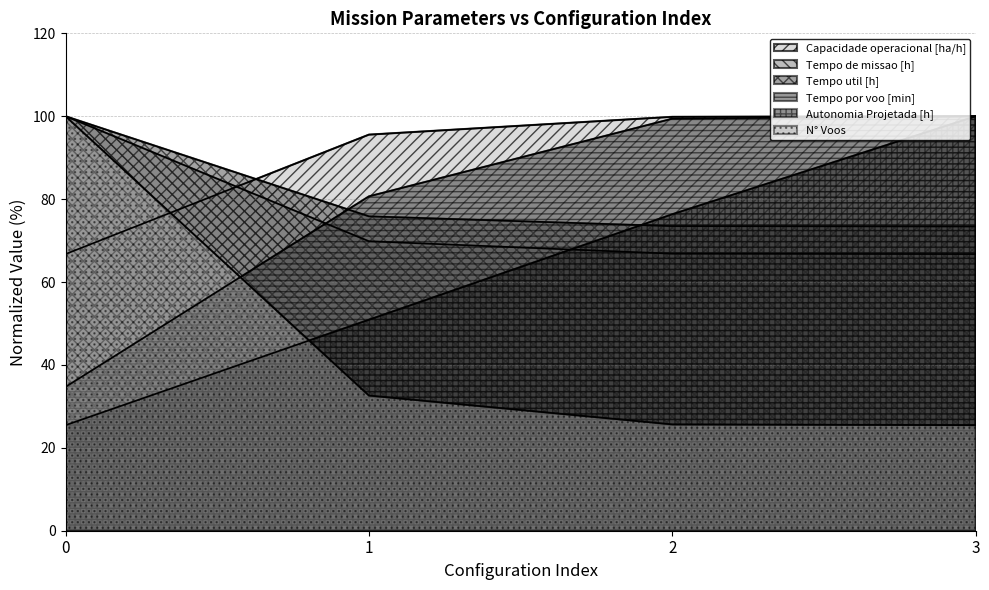

Where is Autonomia Projetada [h] nearest to the value 62?

1